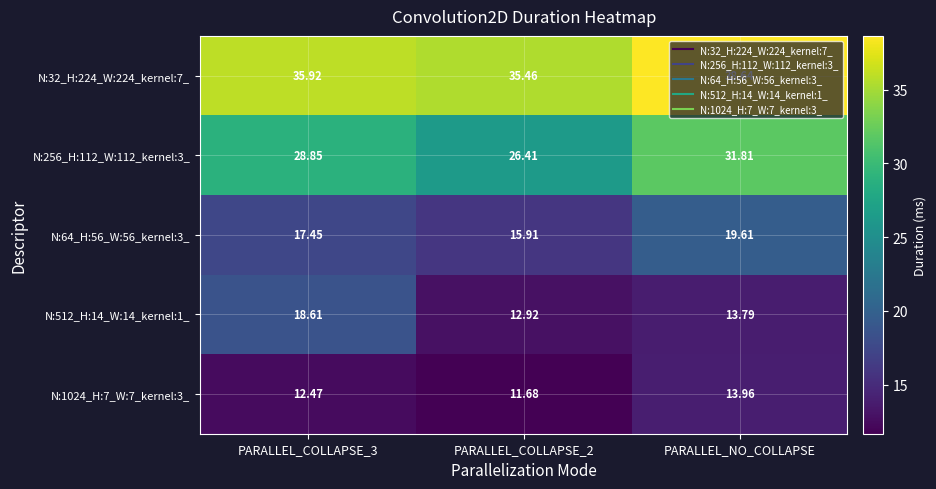

Is the value of N:64_H:56_W:56_kernel:3_ at PARALLEL_NO_COLLAPSE greater than the value of N:32_H:224_W:224_kernel:7_ at PARALLEL_NO_COLLAPSE?

No